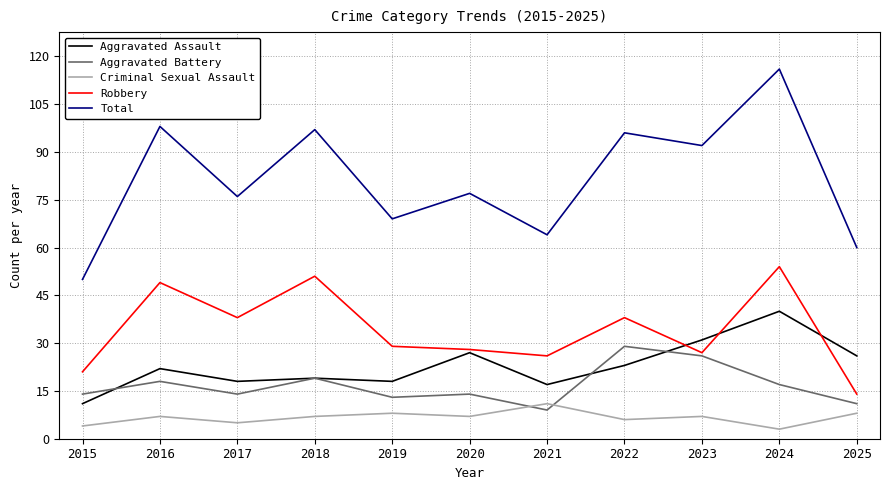

True or false: Aggravated Assault and Robbery intersect in this chart.

True